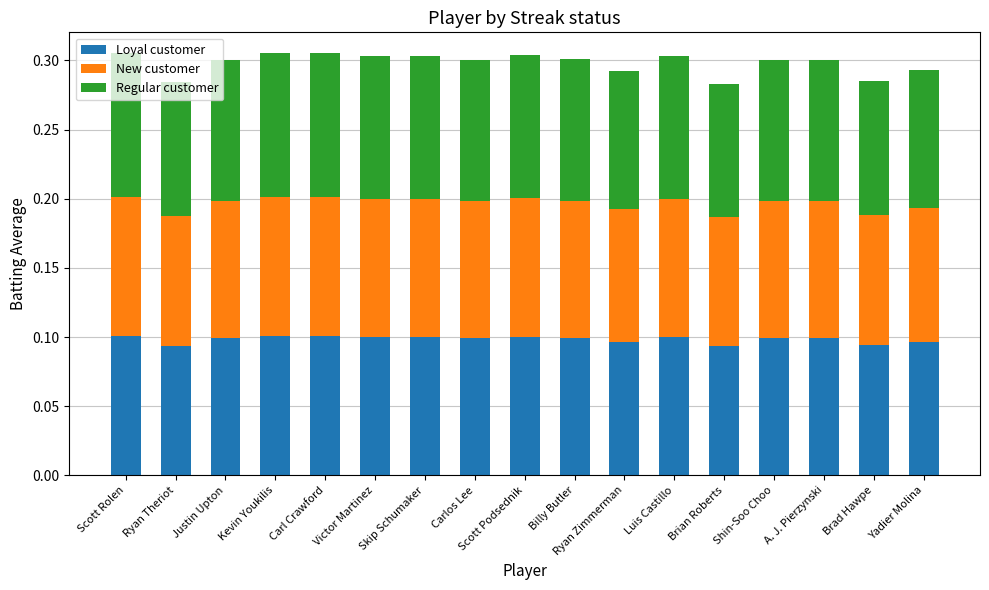

The value of Loyal customer at Carl Crawford is 0.0. True or false?

False